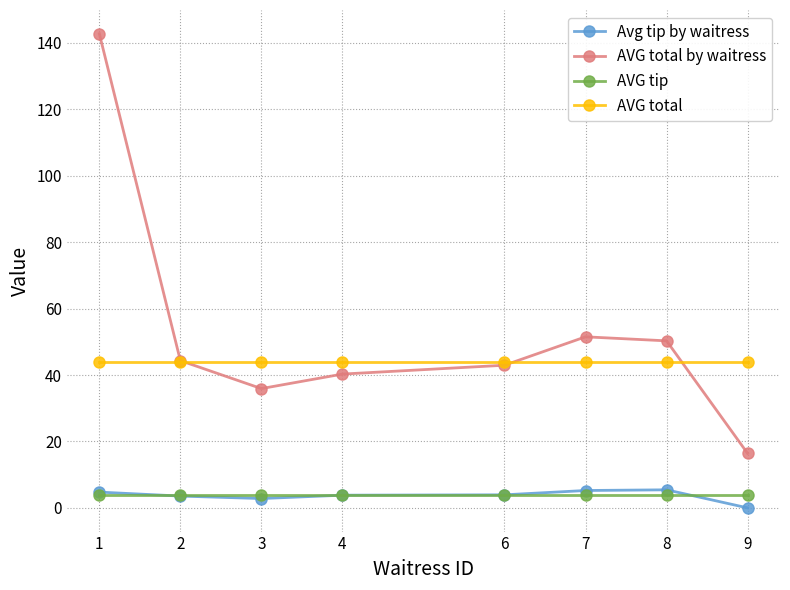

The Avg tip by waitress series shows 3.6 at 2. True or false?

True